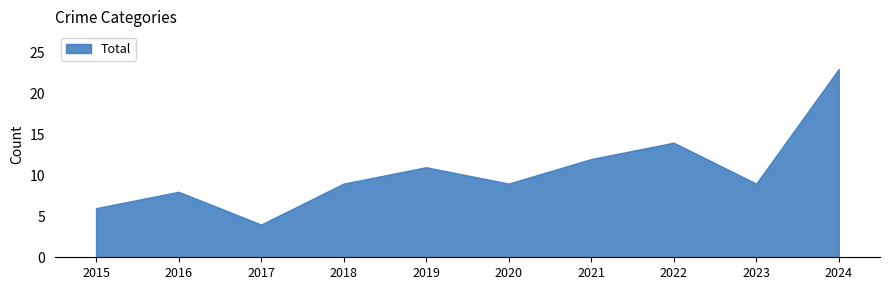

What is the change in value from 2017 to 2019?

+7